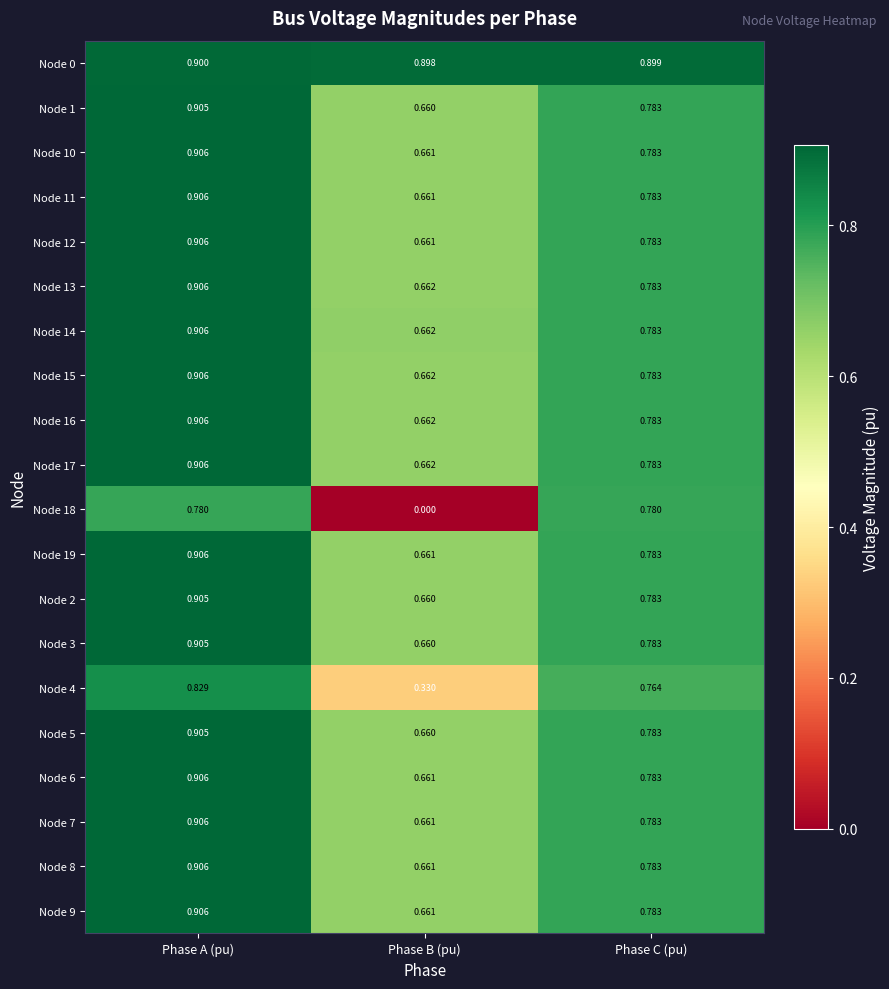

What is the difference between the highest and lowest values at Phase A (pu)?

0.1